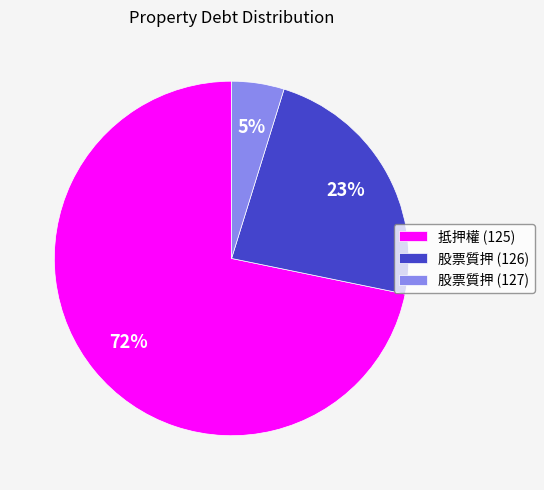

True or false: 抵押權 (125) accounts for 64% of the total.

False